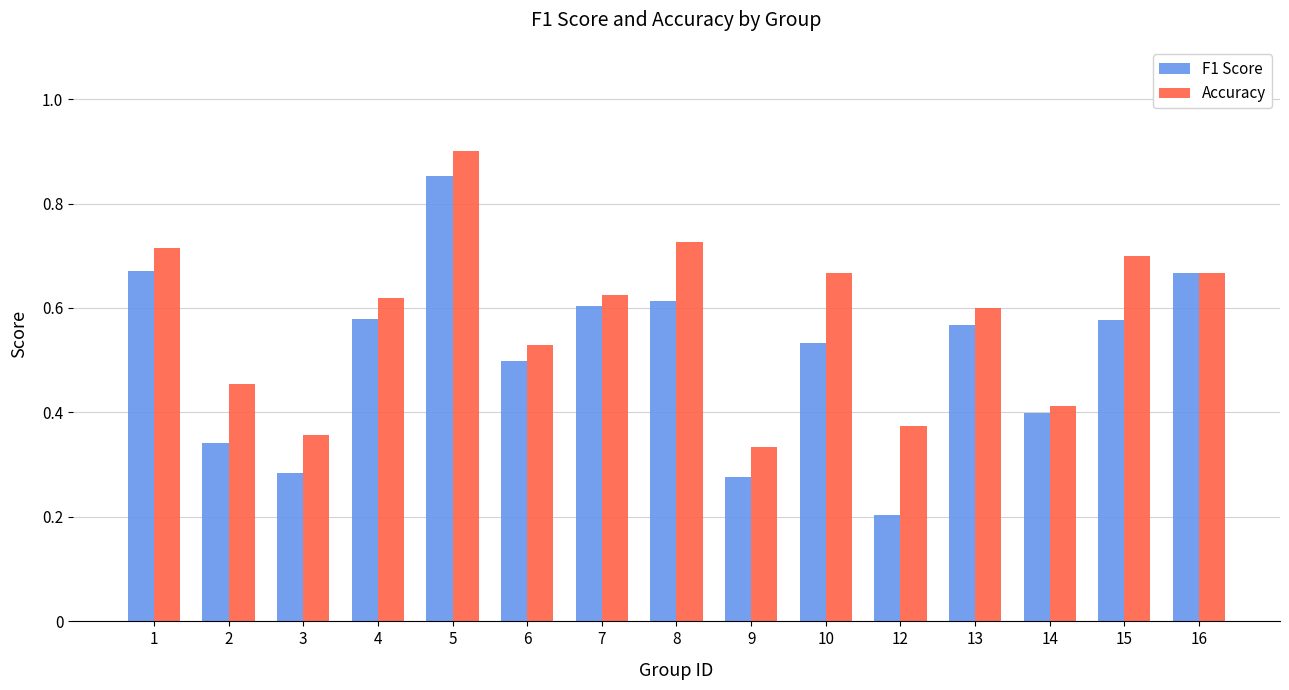

Is the value of Accuracy at 4 greater than the value of F1 Score at 7?

Yes